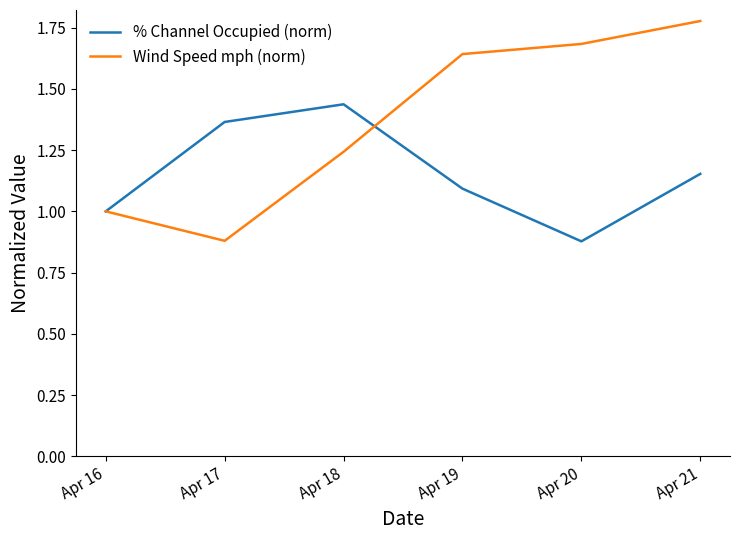

True or false: Wind Speed mph (norm) and % Channel Occupied (norm) cross at least once.

True